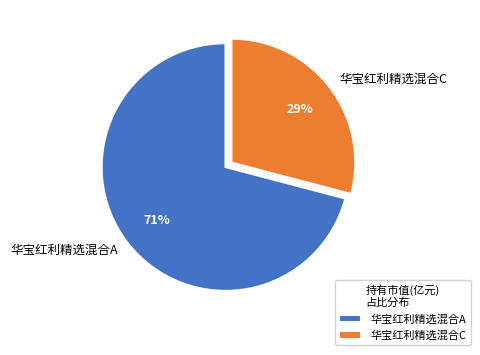

Between 华宝红利精选混合C and 华宝红利精选混合A, which is larger?

华宝红利精选混合A